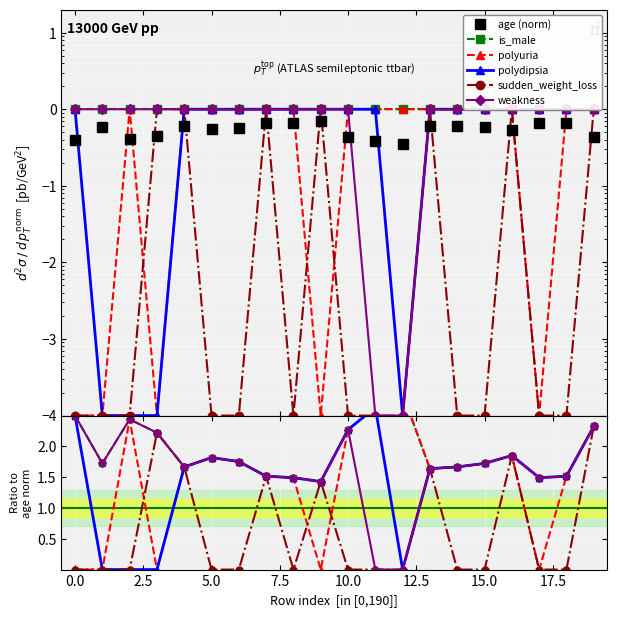

Which series changed the most between 12.5 and 11?

weakness